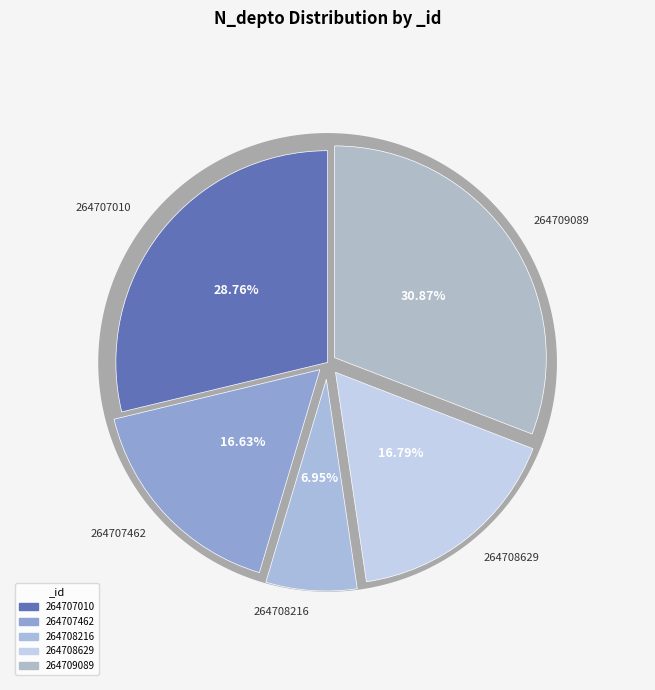

Which category has the smallest portion of the pie?

264708216